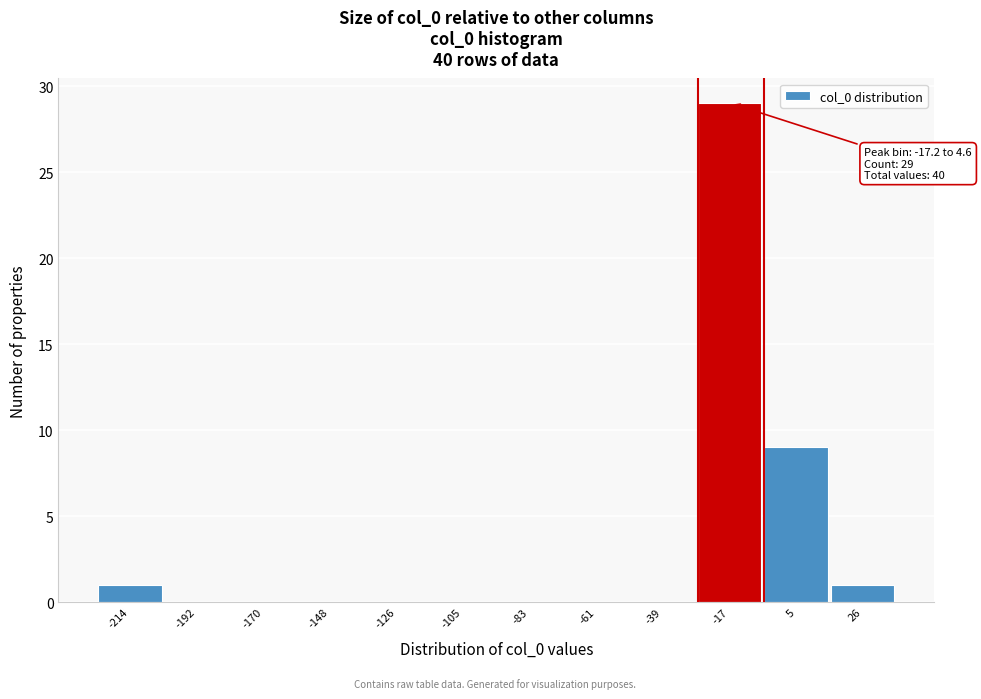

Reading left to right, transcribe all the data shown in this chart.

-214=1	-192=0	-170=0	-148=0	-126=0	-105=0	-83=0	-61=0	-39=0	-17=29	5=9	26=1